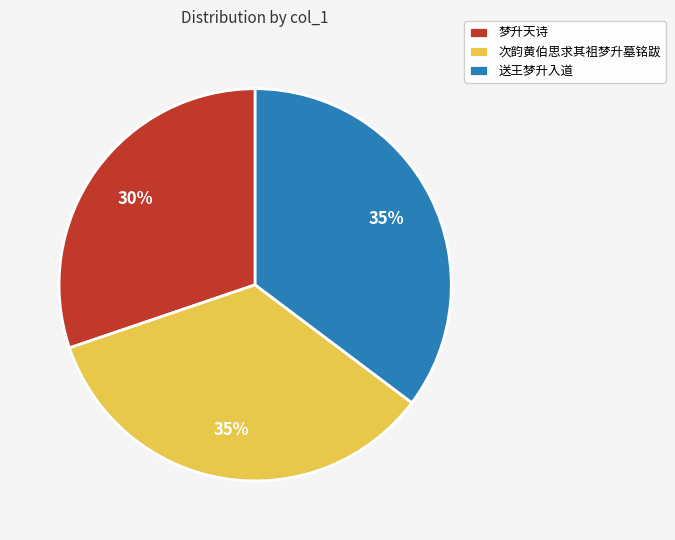

What is the smallest slice in the pie chart?

梦升天诗